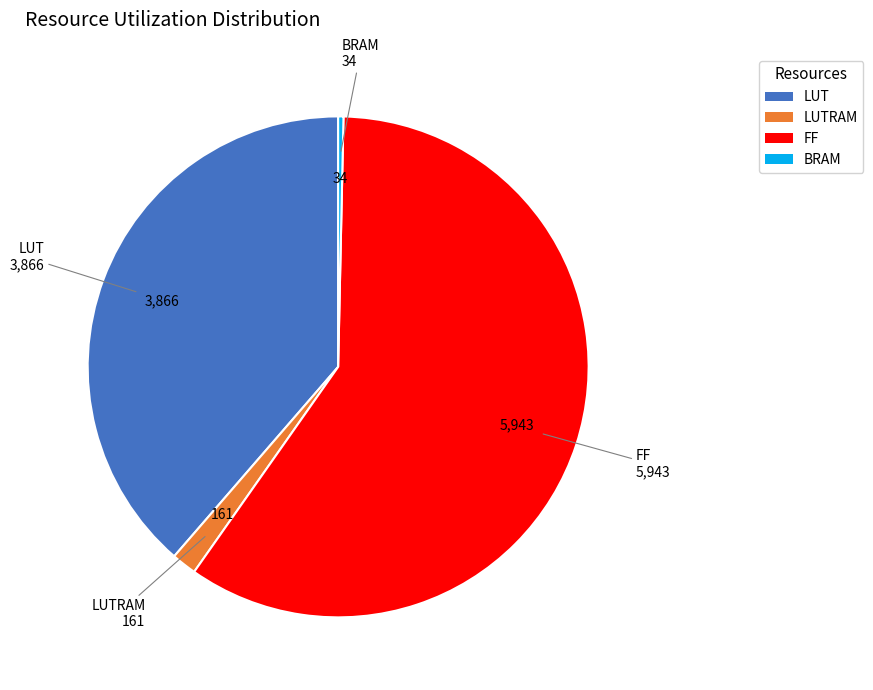

What is the largest slice in the pie chart?

FF